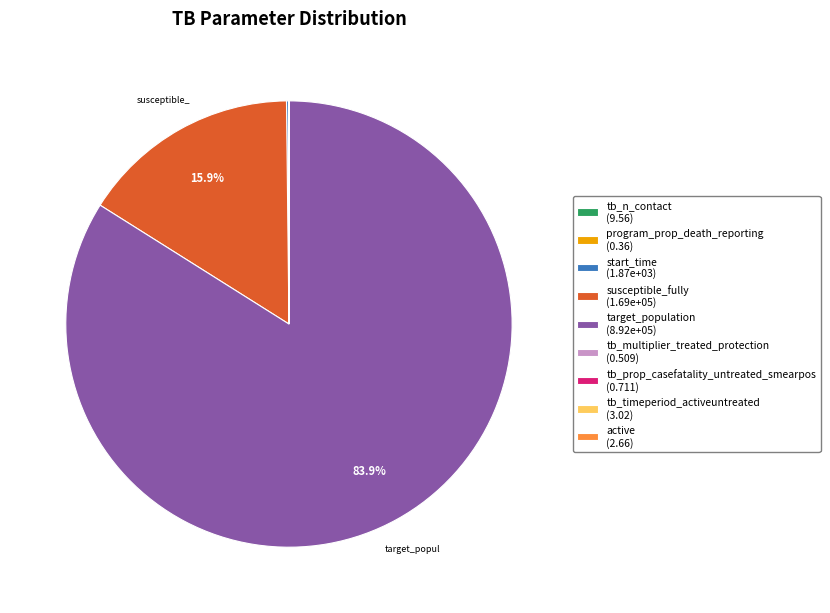

Does any single category account for the majority?

Yes